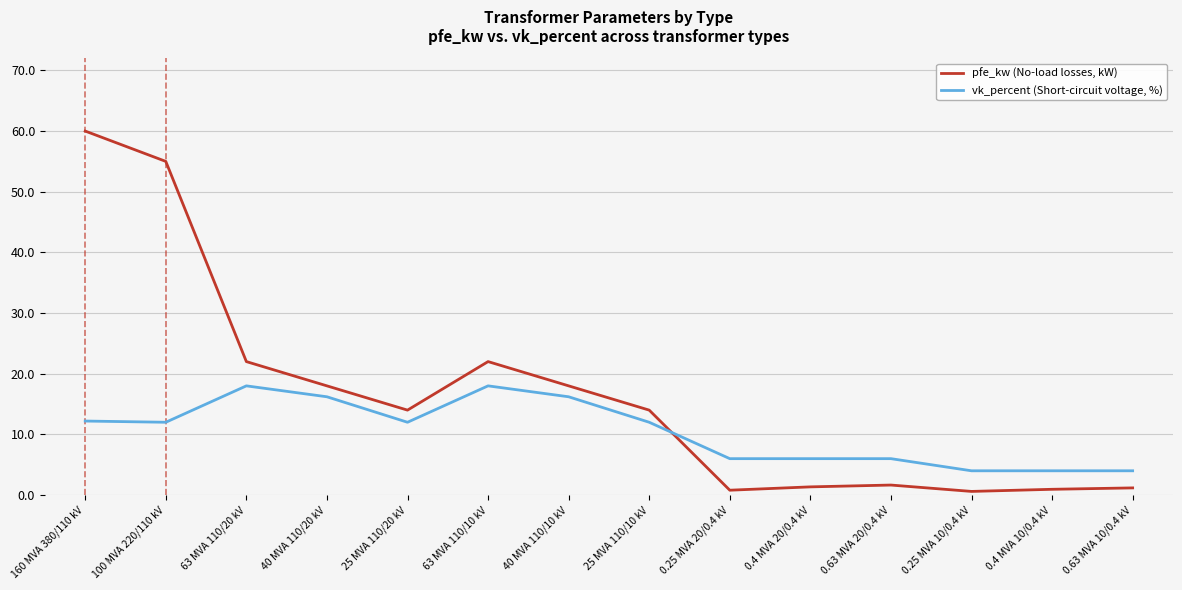

What is the sum of the pfe_kw (No-load losses, kW) values at 100 MVA 220/110 kV and 63 MVA 110/10 kV?

77.0